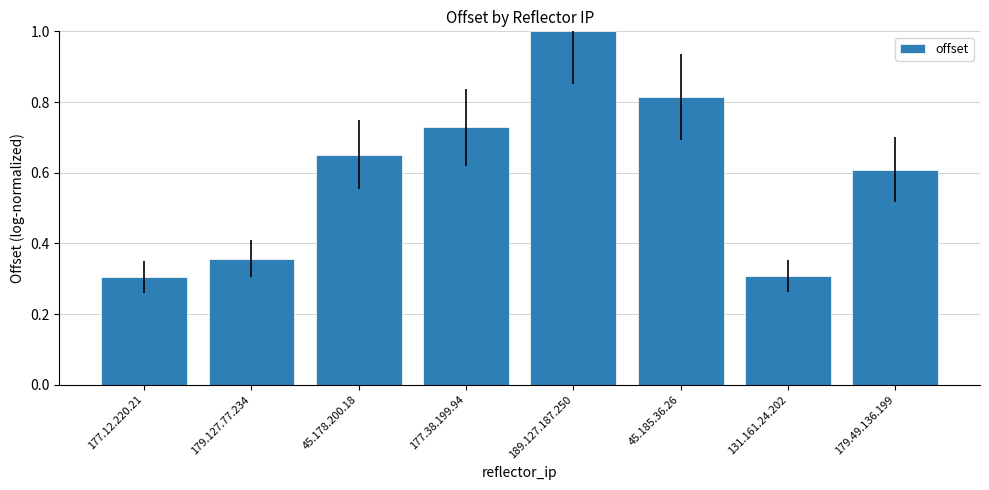

True or false: the data shows 0.3 at 177.38.199.94.

False